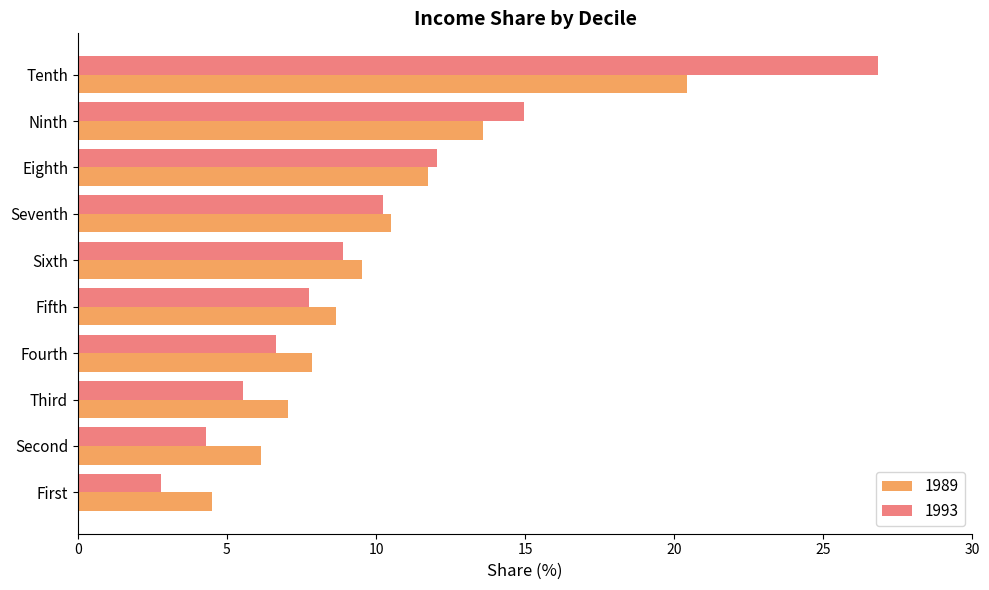

What is the lowest value of the 1989 series?

4.5